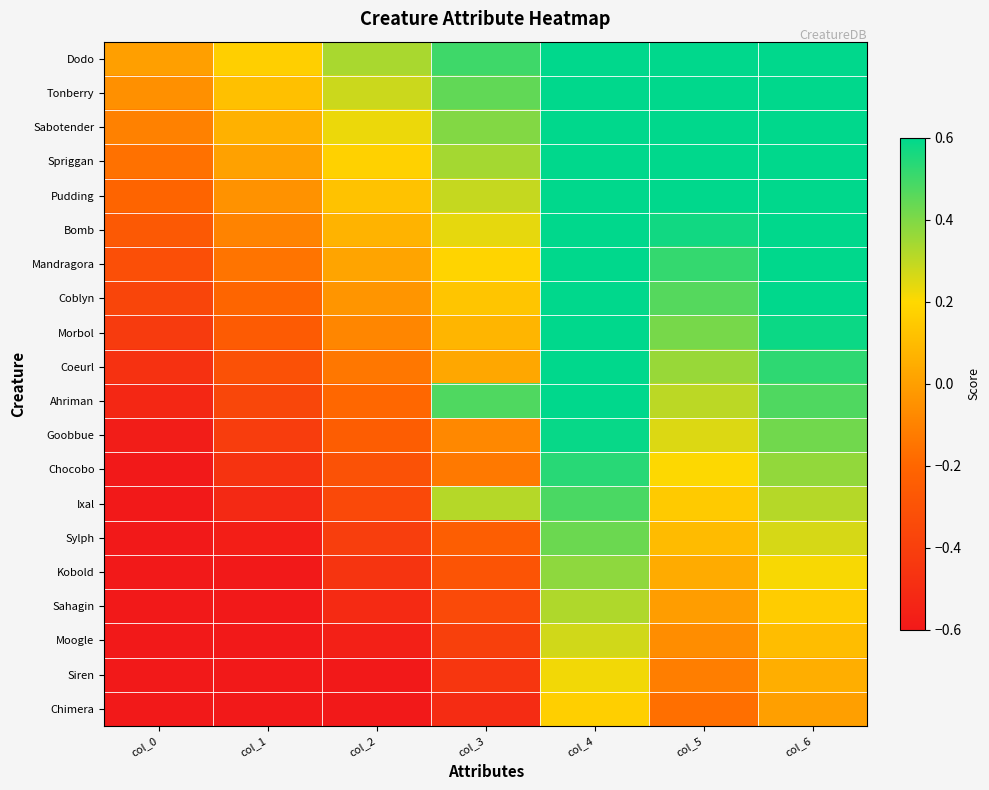

How many categories are shown in the chart?

7